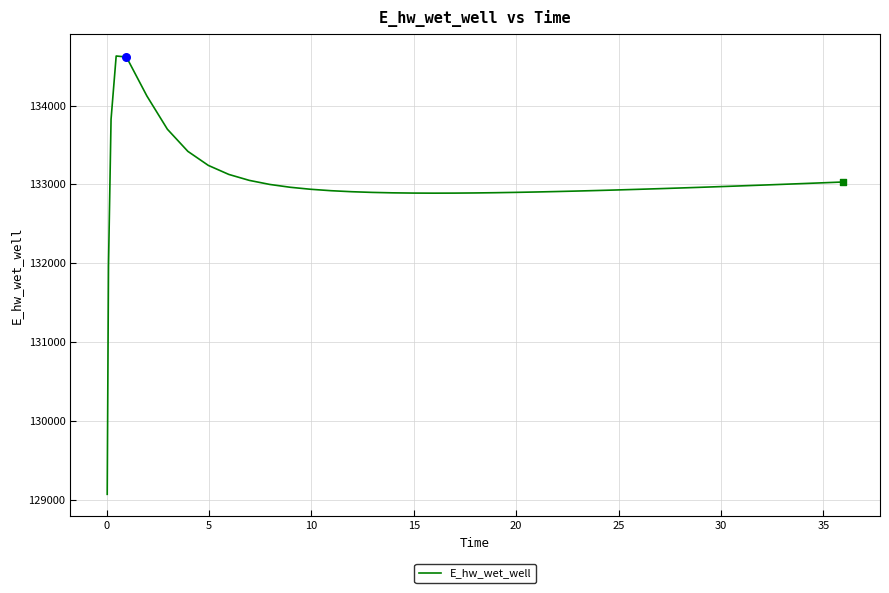

What is the maximum value shown in the chart?

134628.0